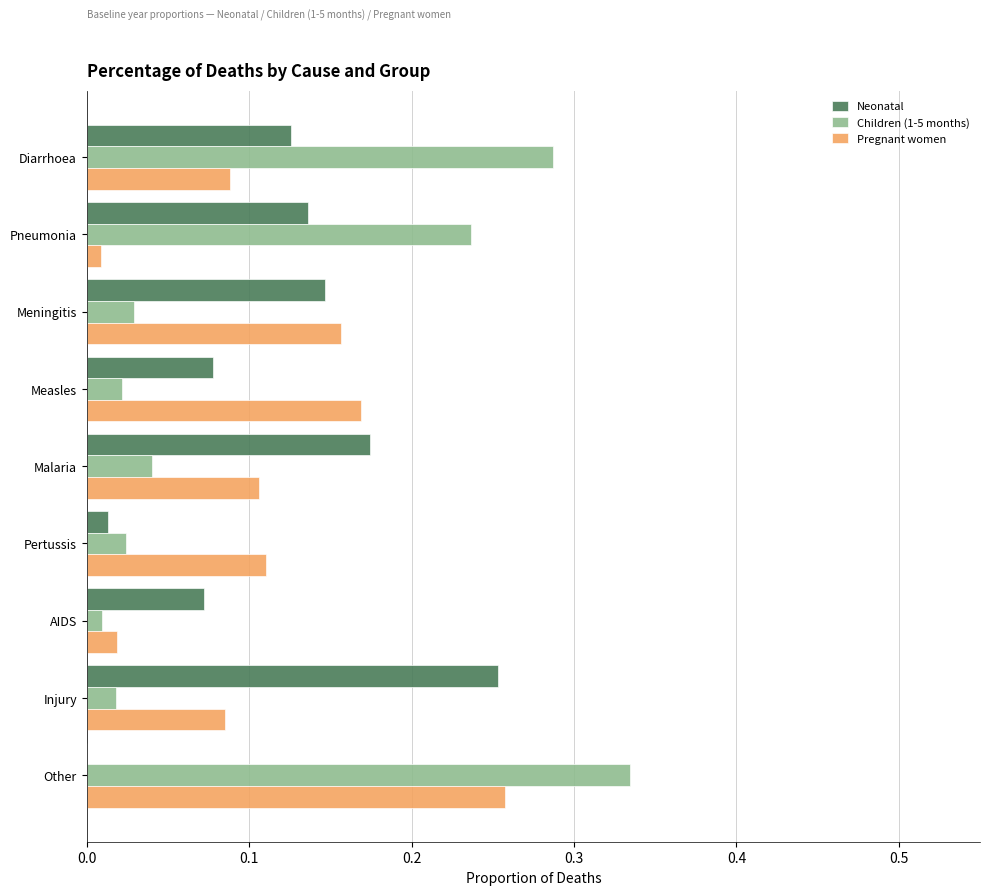

What is the sum of all Neonatal values?

1.0